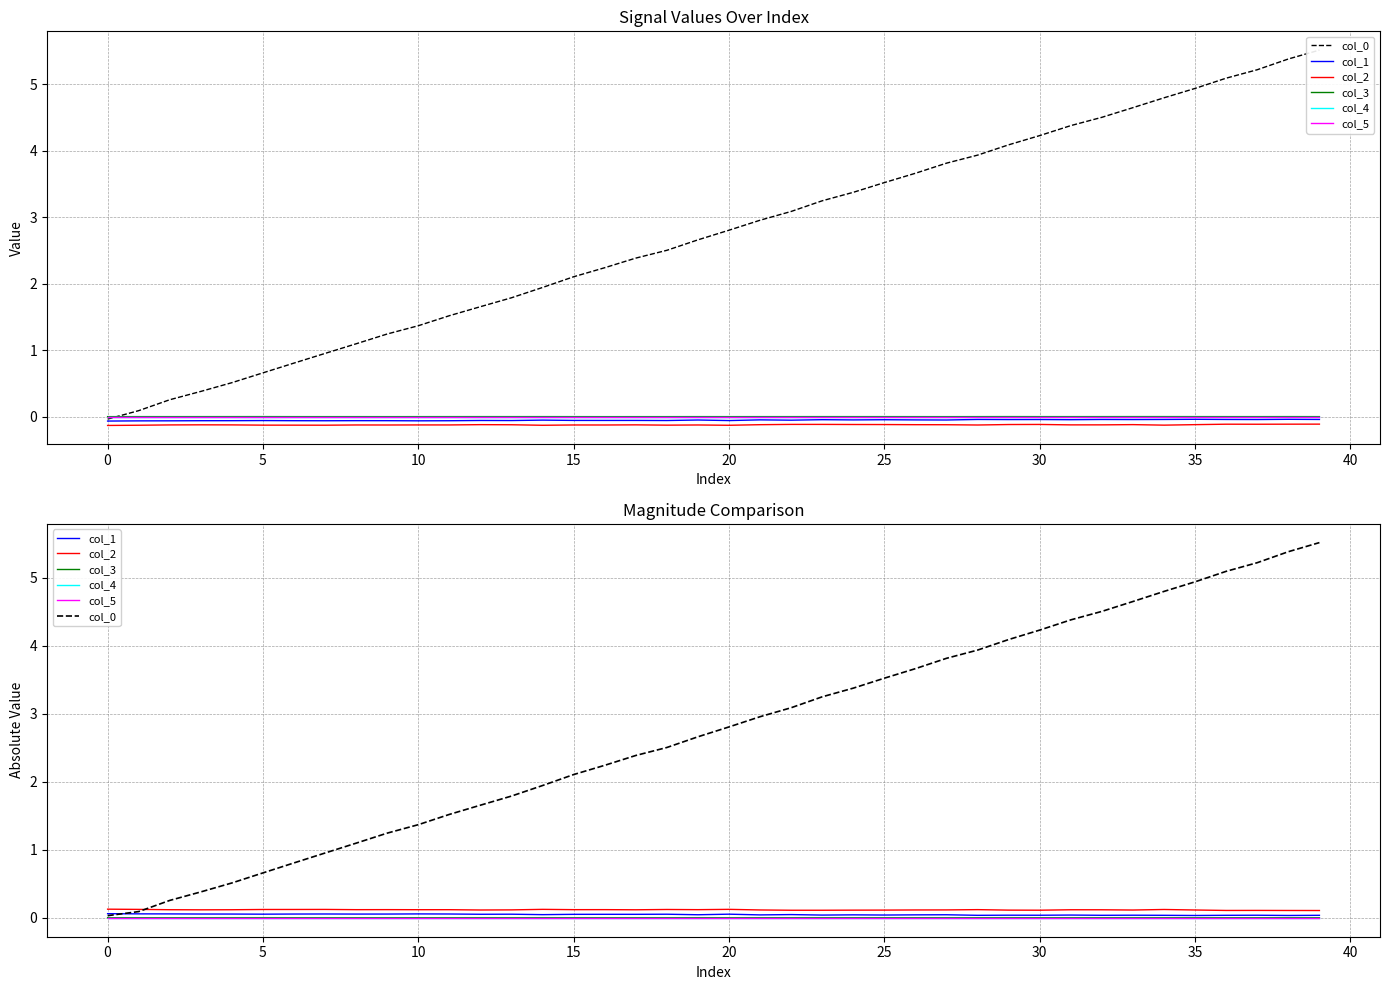

Between 14 and 28, which series saw the biggest shift?

col_0